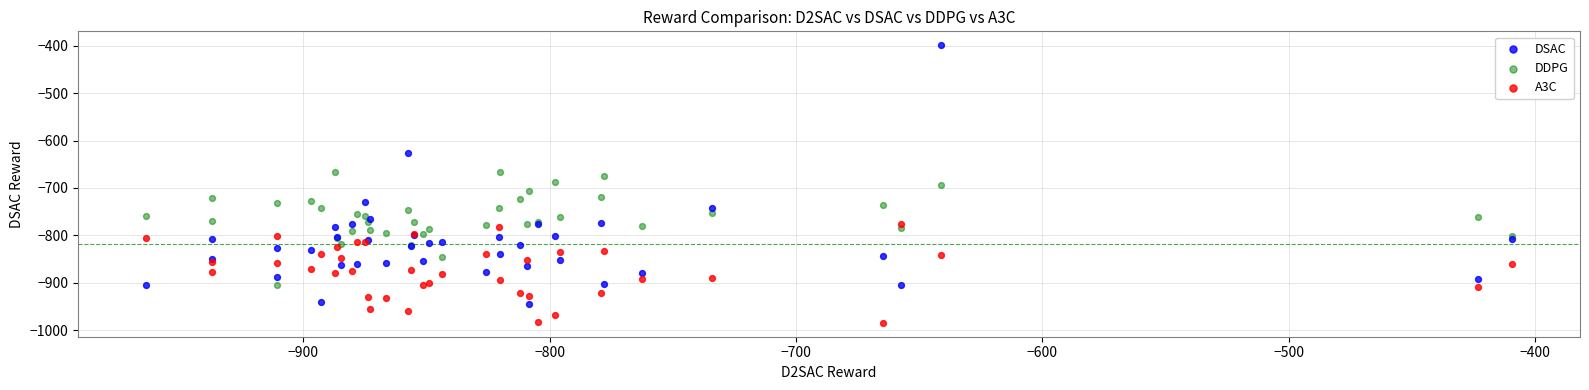

Which series reaches the maximum Y coordinate?

DSAC